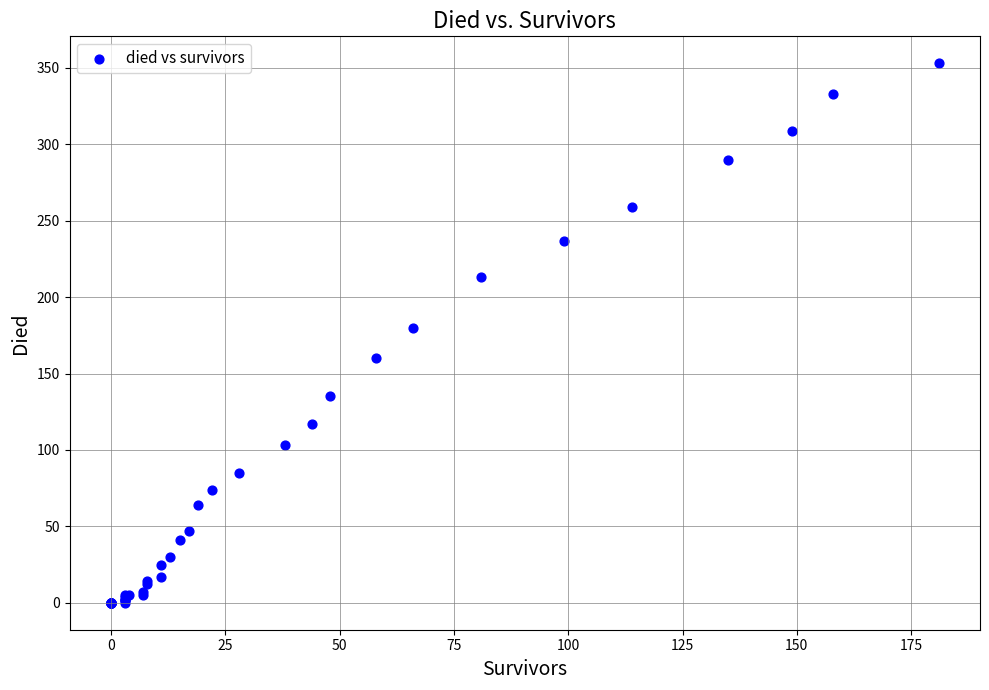

What Y value in the scatter plot is closest to 176?

180